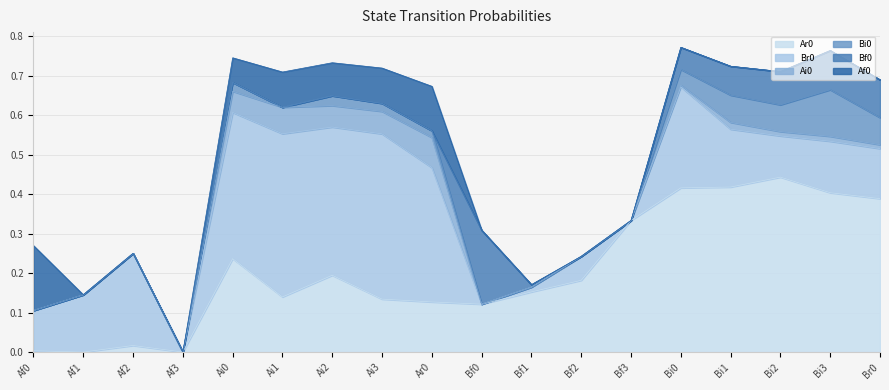

True or false: Ai0 and Bi0 intersect in this chart.

False